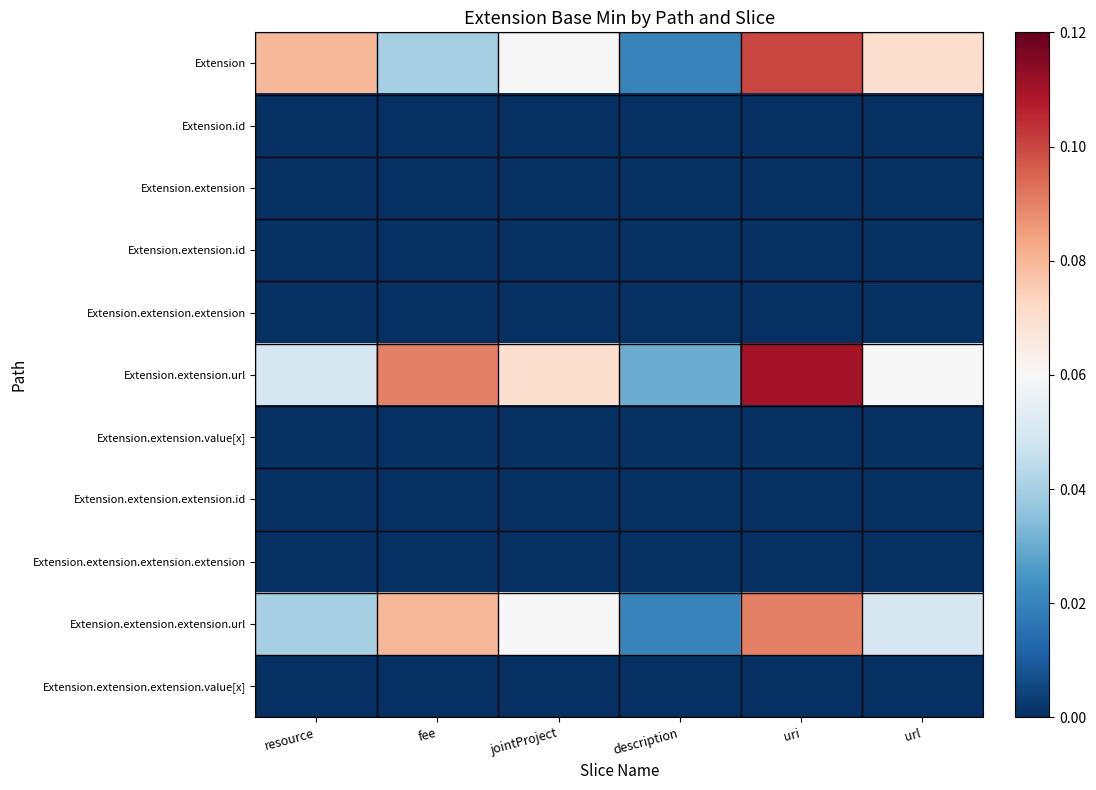

Reading left to right, transcribe all the data shown in this chart.

Extension: resource=0.1	fee=0.0	jointProject=0.1	description=0.0	uri=0.1	url=0.1
Extension.id: resource=0.0	fee=0.0	jointProject=0.0	description=0.0	uri=0.0	url=0.0
Extension.extension: resource=0.0	fee=0.0	jointProject=0.0	description=0.0	uri=0.0	url=0.0
Extension.extension.id: resource=0.0	fee=0.0	jointProject=0.0	description=0.0	uri=0.0	url=0.0
Extension.extension.extension: resource=0.0	fee=0.0	jointProject=0.0	description=0.0	uri=0.0	url=0.0
Extension.extension.url: resource=0.1	fee=0.1	jointProject=0.1	description=0.0	uri=0.1	url=0.1
Extension.extension.value[x]: resource=0.0	fee=0.0	jointProject=0.0	description=0.0	uri=0.0	url=0.0
Extension.extension.extension.id: resource=0.0	fee=0.0	jointProject=0.0	description=0.0	uri=0.0	url=0.0
Extension.extension.extension.extension: resource=0.0	fee=0.0	jointProject=0.0	description=0.0	uri=0.0	url=0.0
Extension.extension.extension.url: resource=0.0	fee=0.1	jointProject=0.1	description=0.0	uri=0.1	url=0.1
Extension.extension.extension.value[x]: resource=0.0	fee=0.0	jointProject=0.0	description=0.0	uri=0.0	url=0.0